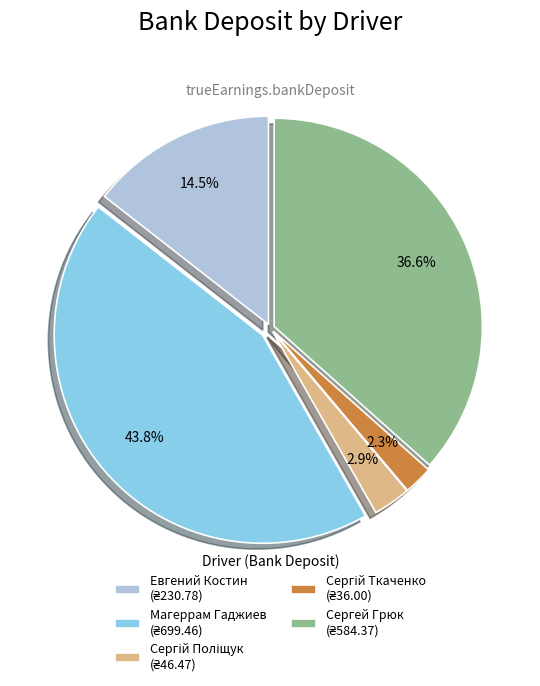

Is there any slice that represents more than half of the pie?

No